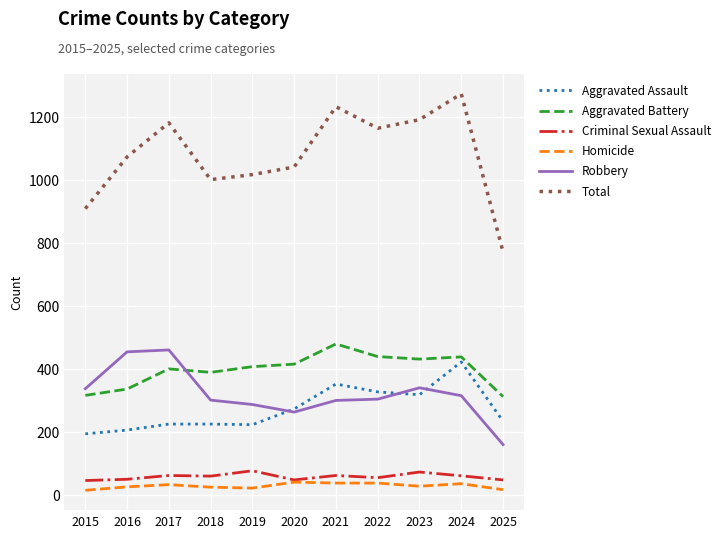

At which category is the sum across all series the highest?

2024